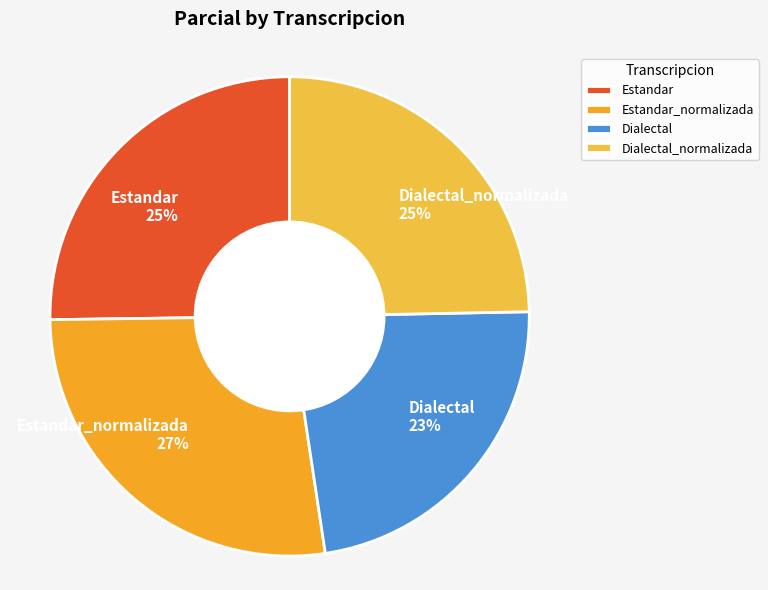

What is the ratio of the value at Estandar to the value at Dialectal_normalizada?

1.0